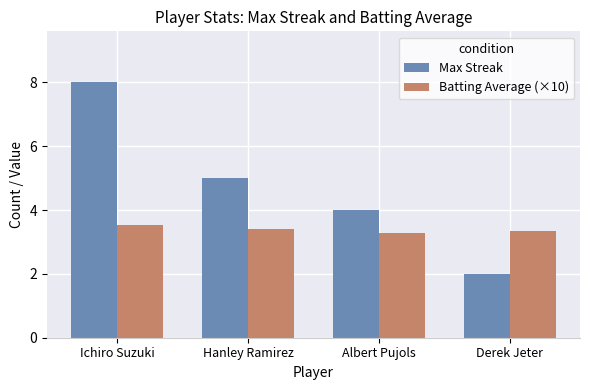

At which category does the chart reach its minimum across all series?

Derek Jeter